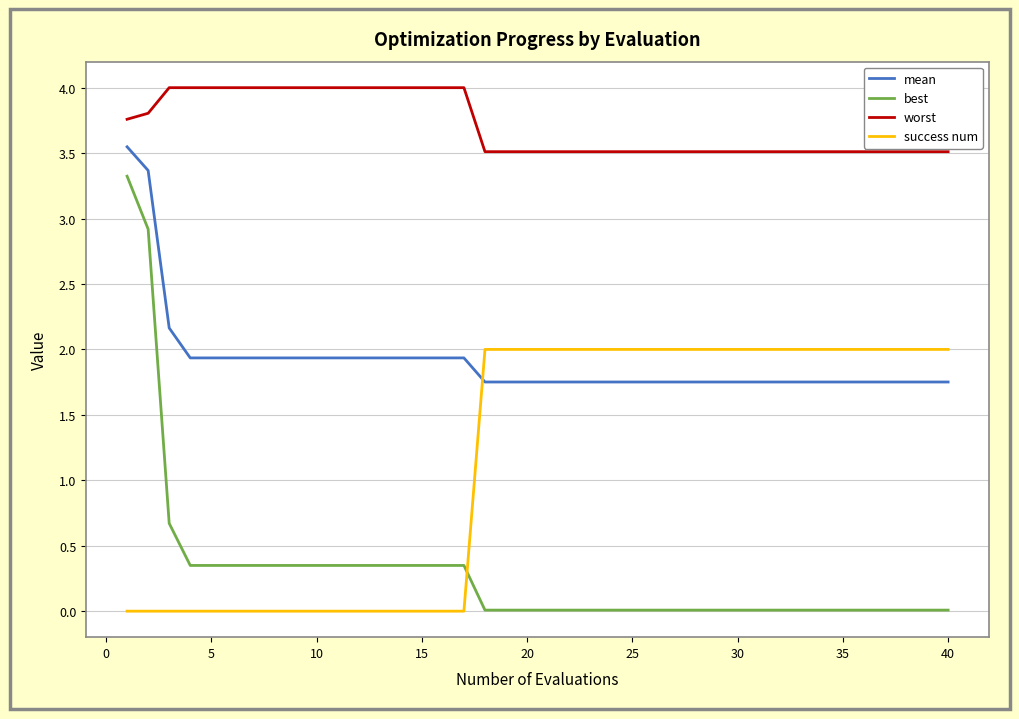

Which series has the largest range (max minus min)?

best